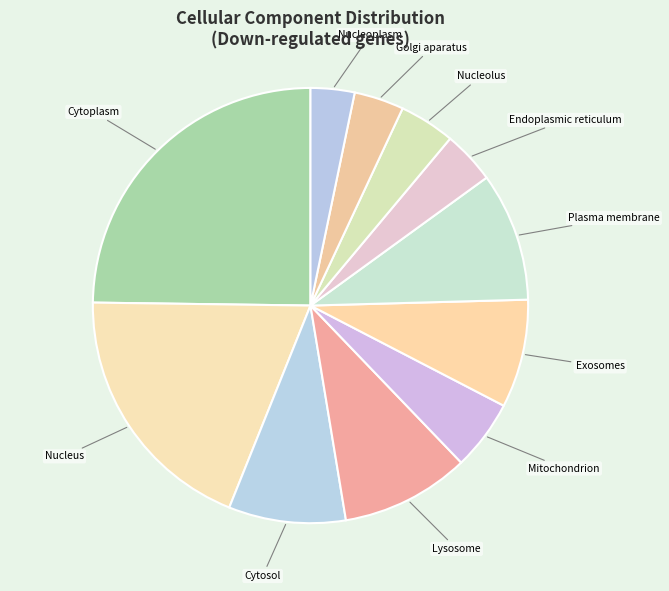

Count the number of slices in the pie.

11